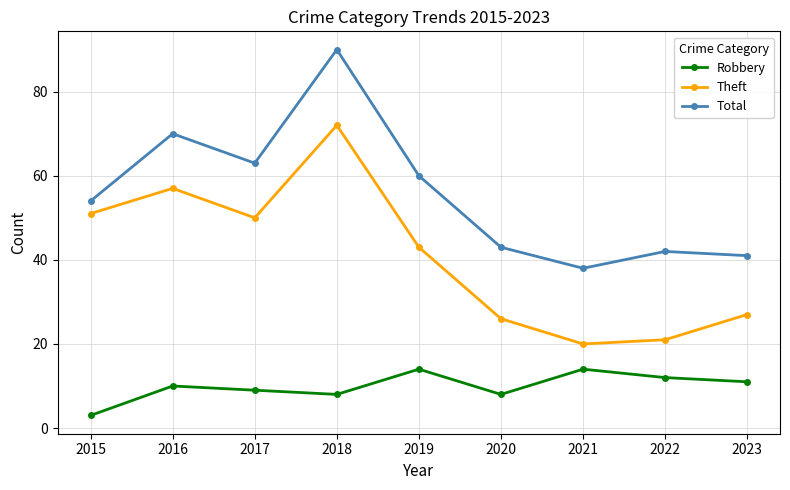

How many lines are shown in the chart?

3